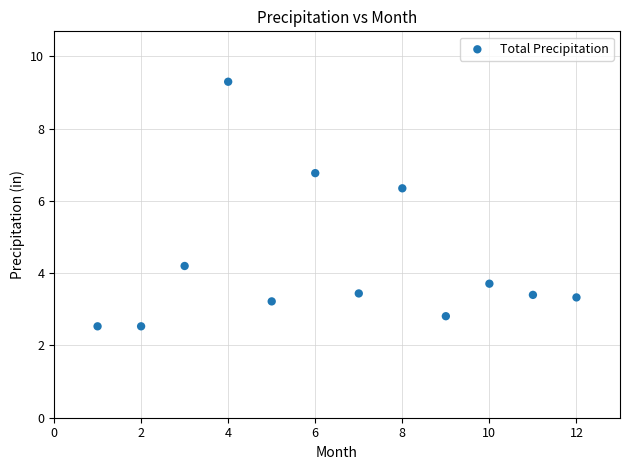

What is the range of Y values (max minus min)?

6.8